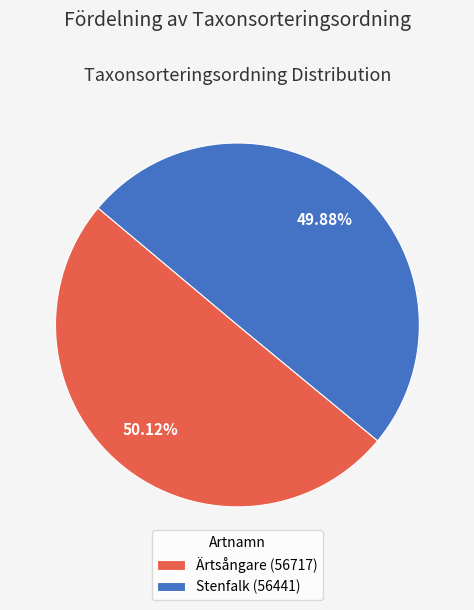

Does any single category account for the majority?

Yes